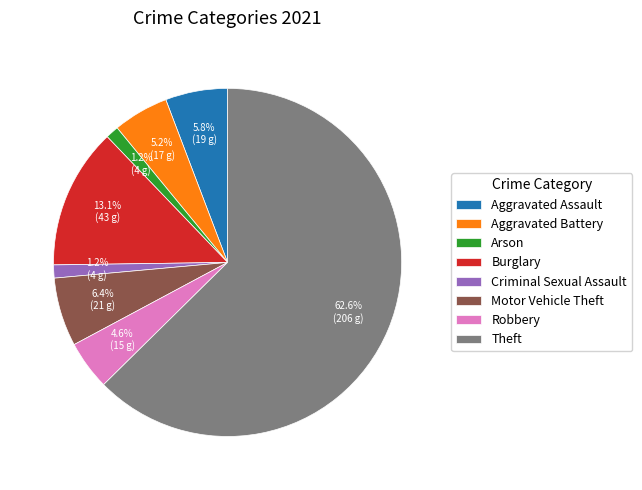

What percentage is the Motor Vehicle Theft slice, to the nearest percent?

6%